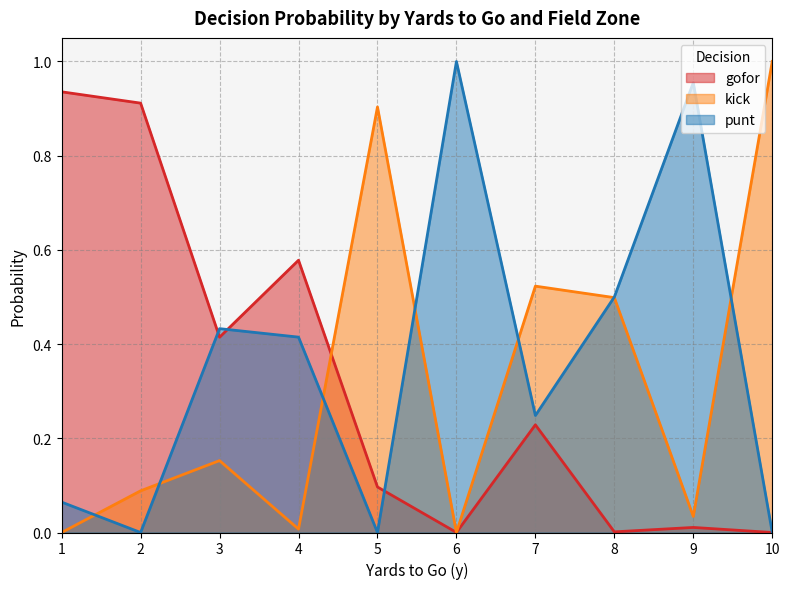

True or false: gofor and kick cross at least once.

True